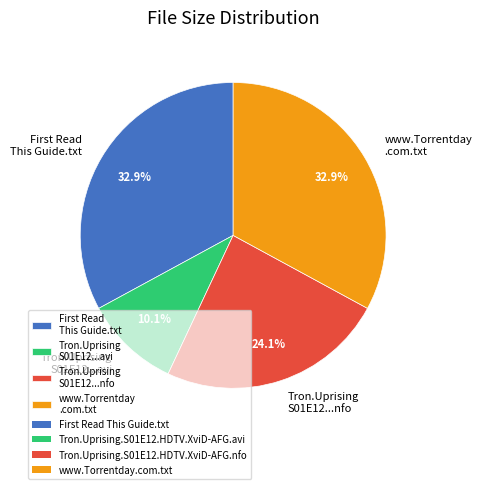

What percentage is NOT represented by Tron.Uprising S01E12...nfo?

75.9%